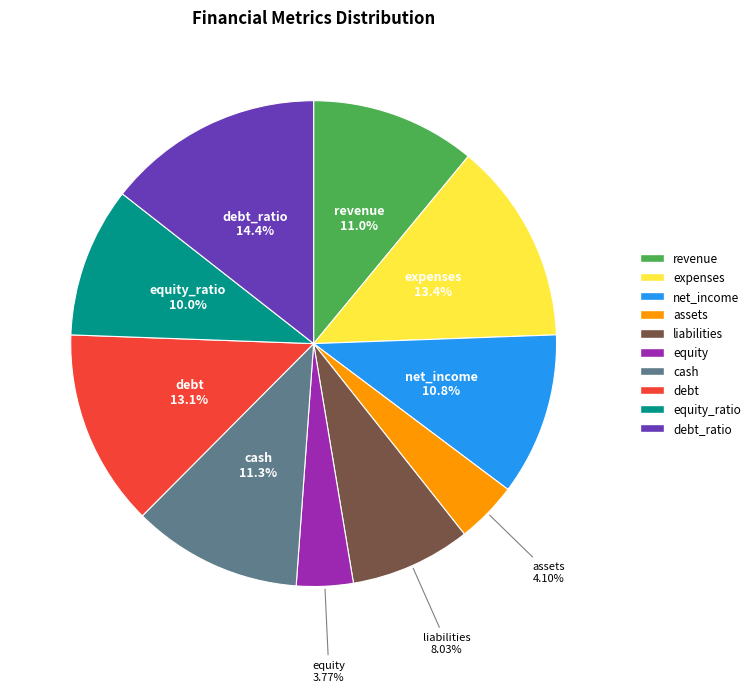

What is the largest slice in the pie chart?

debt_ratio